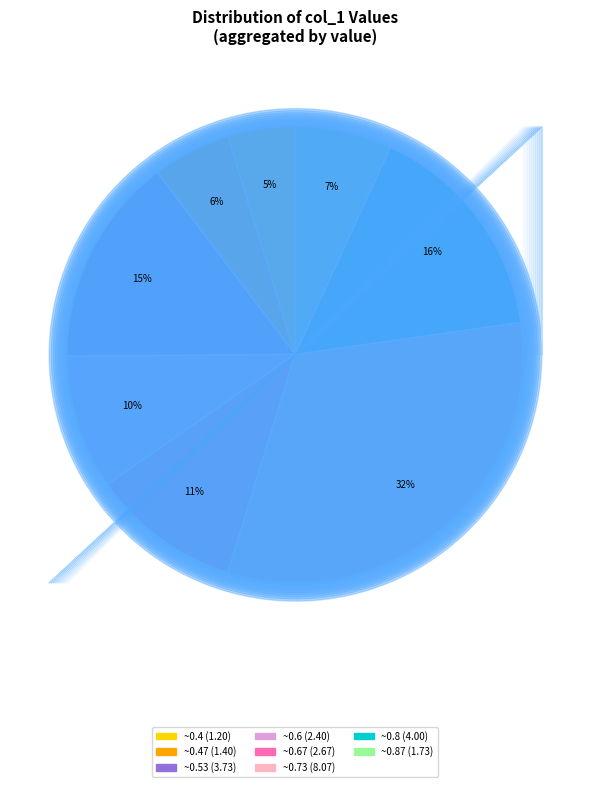

Is there a majority slice in this chart?

No